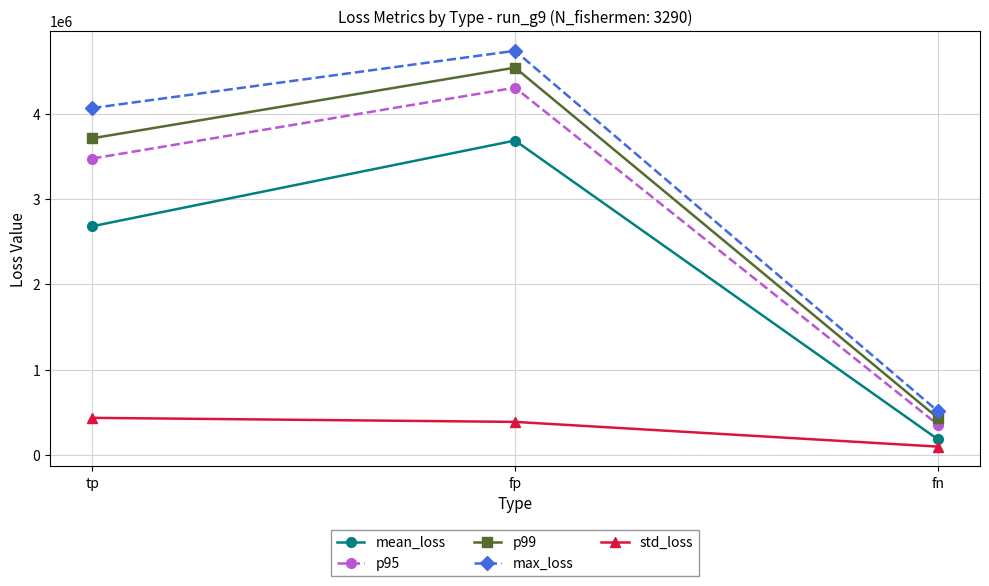

List the labels in order of std_loss value, smallest first.

fn, fp, tp